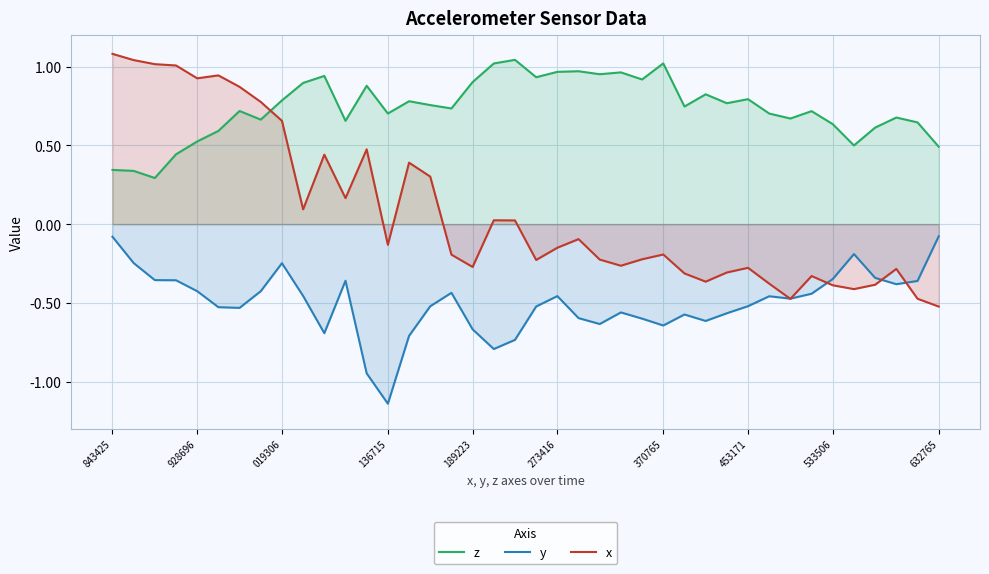

True or false: z and y cross at least once.

False